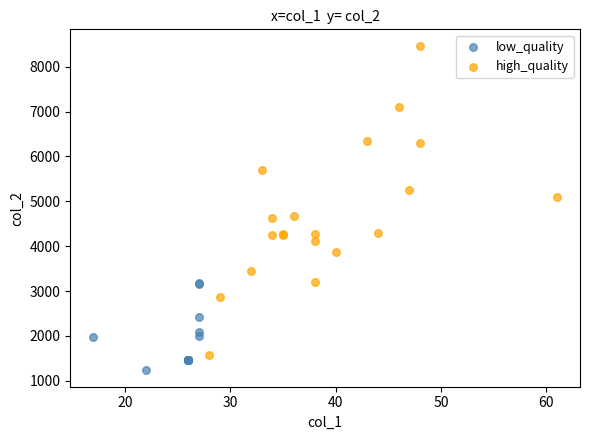

Which series has the widest spread of Y values?

high_quality